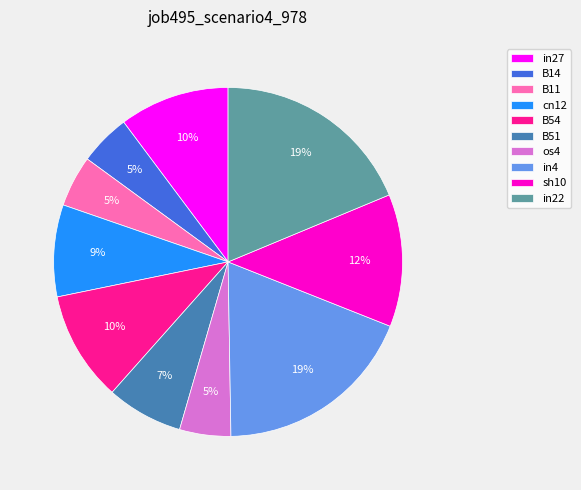

To the nearest percent, what portion does in4 represent?

19%